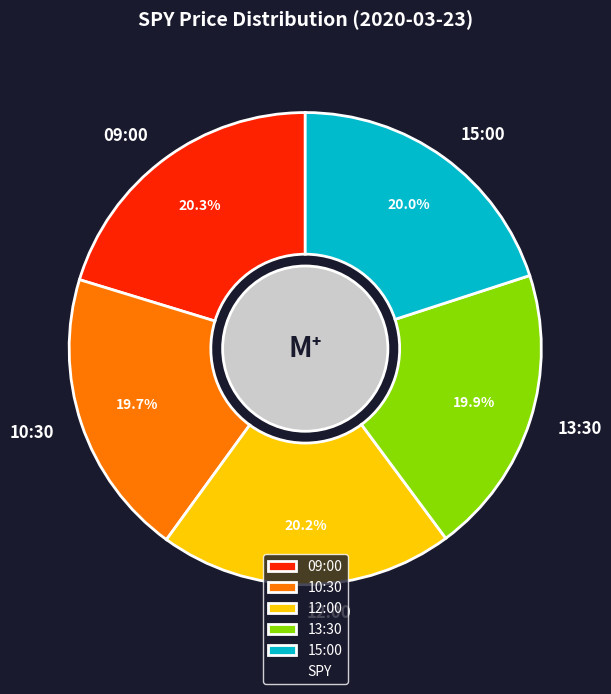

Approximately how many times larger is the value at 09:00 compared to 12:00?

1.0